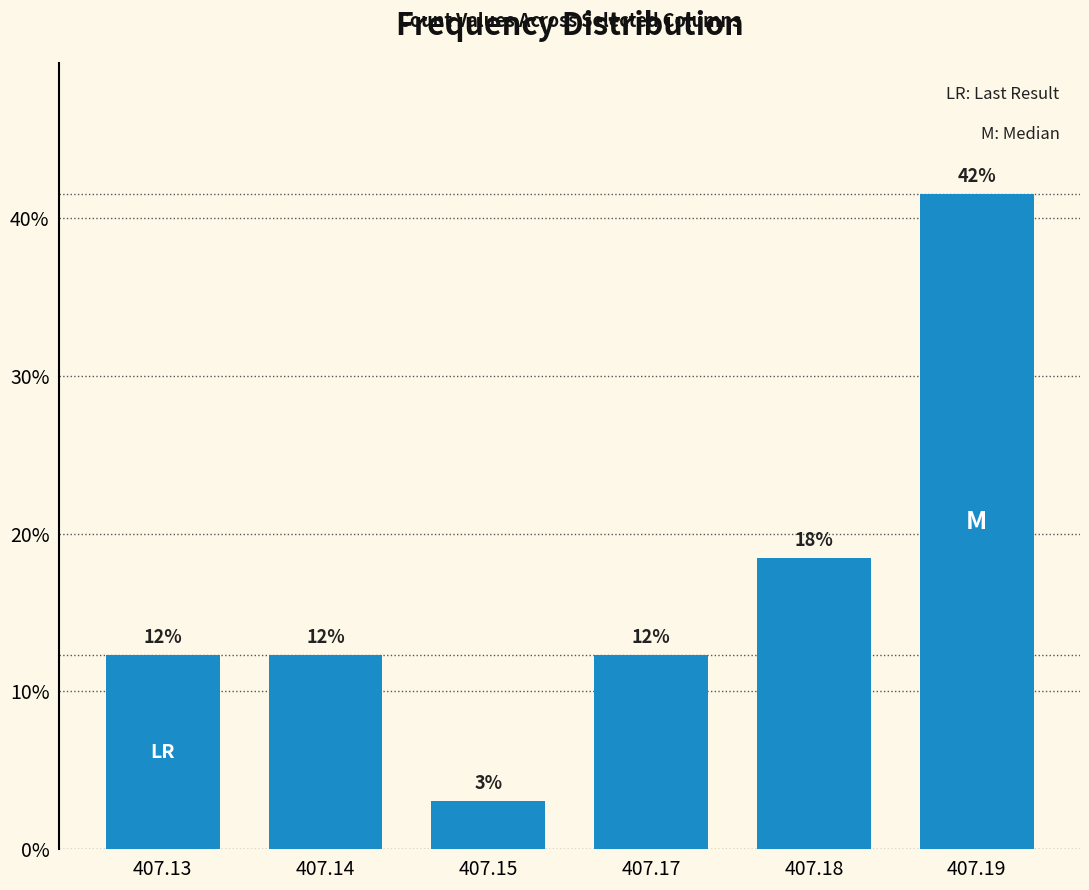

Reading left to right, list all the values displayed in this chart.

407.13=12.3	407.14=12.3	407.15=3.1	407.17=12.3	407.18=18.5	407.19=41.5